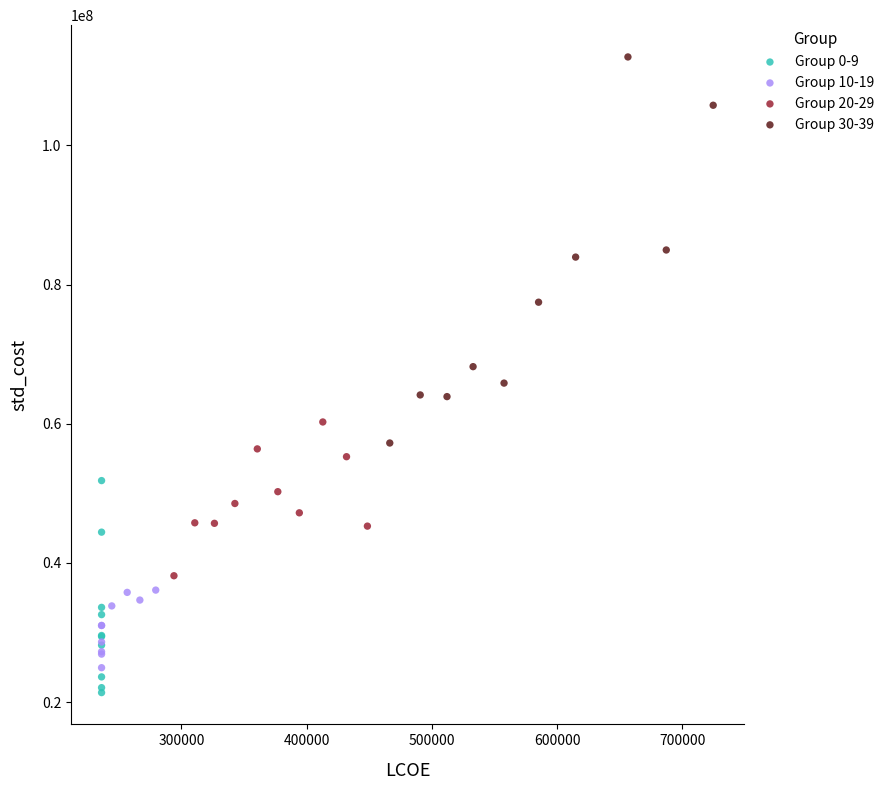

Which series has the largest Y range (max minus min)?

Group 30-39